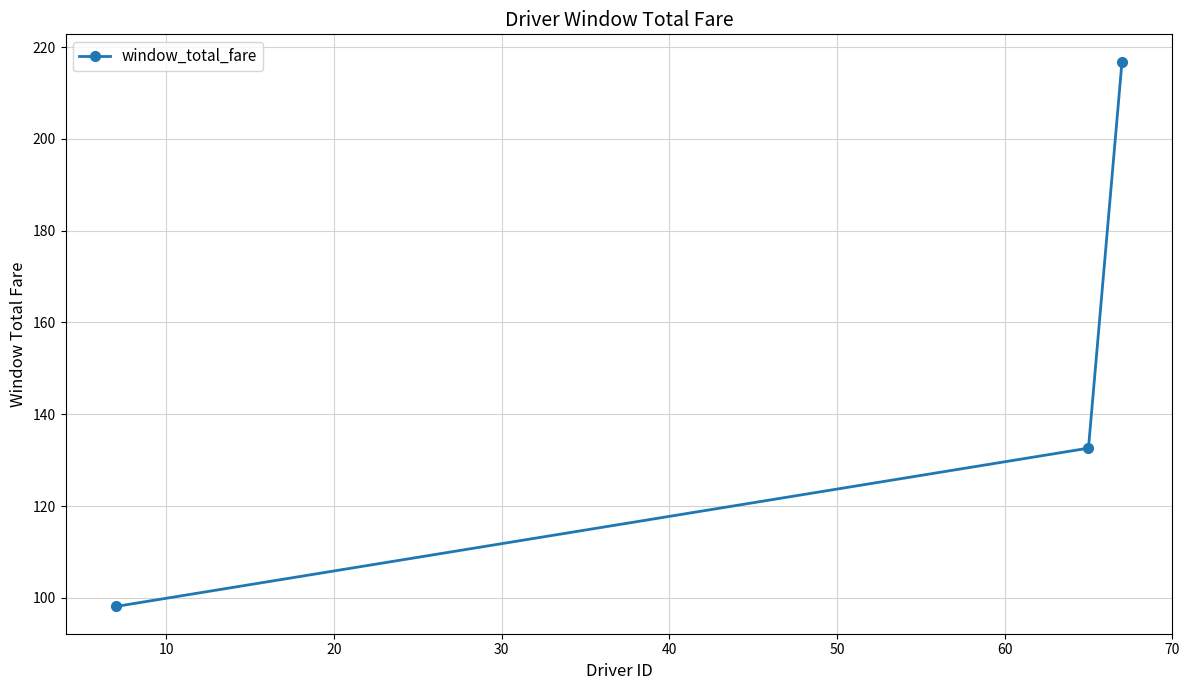

What is the maximum value shown in the chart?

216.8